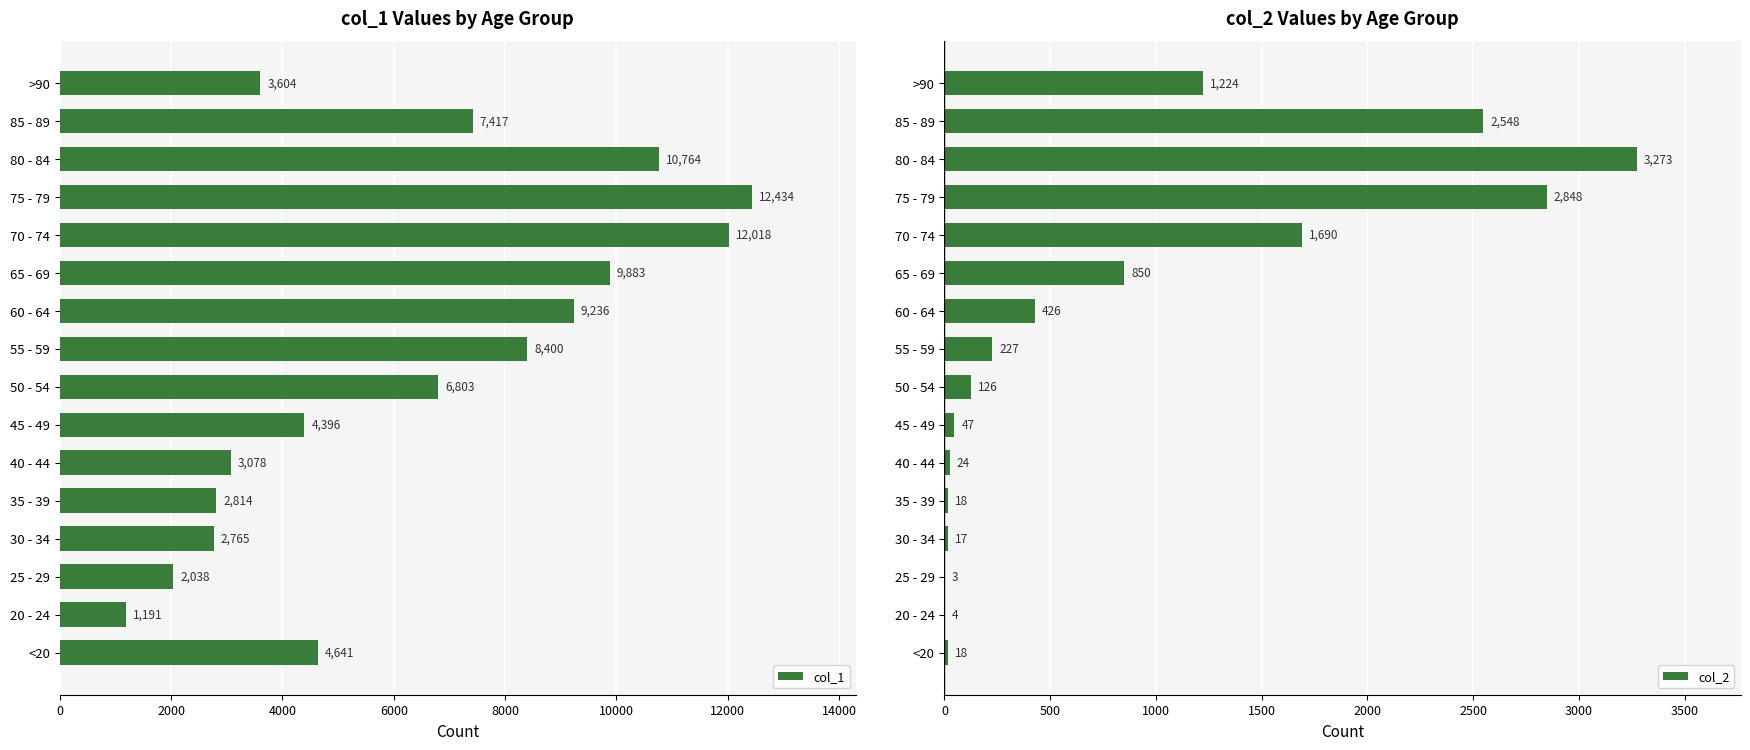

Is it true that col_1 equals 3078 at 40 - 44?

True